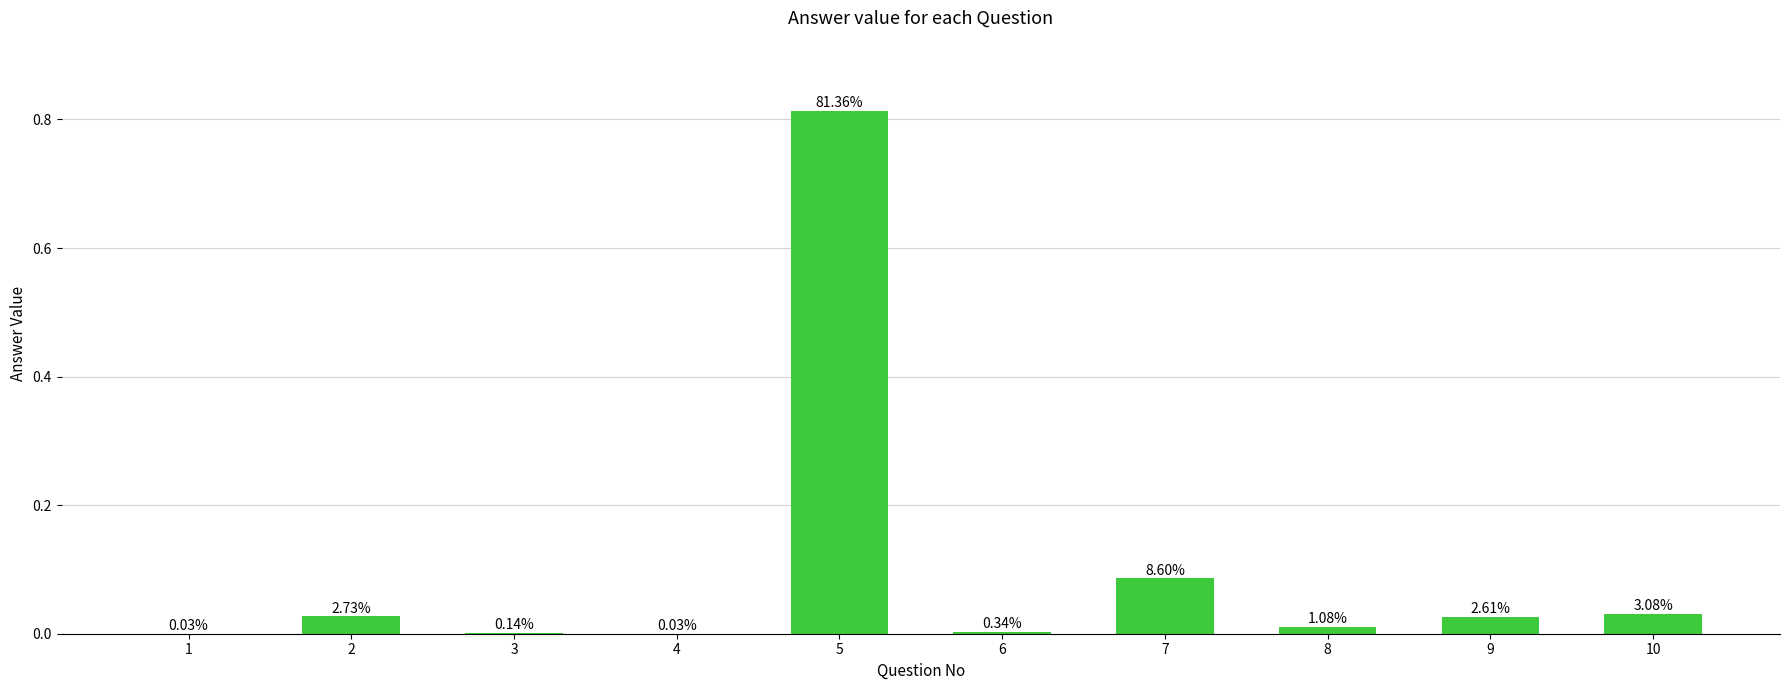

Reading right to left, transcribe all the data shown in this chart.

10=0.0	9=0.0	8=0.0	7=0.1	6=0.0	5=0.8	4=0.0	3=0.0	2=0.0	1=0.0